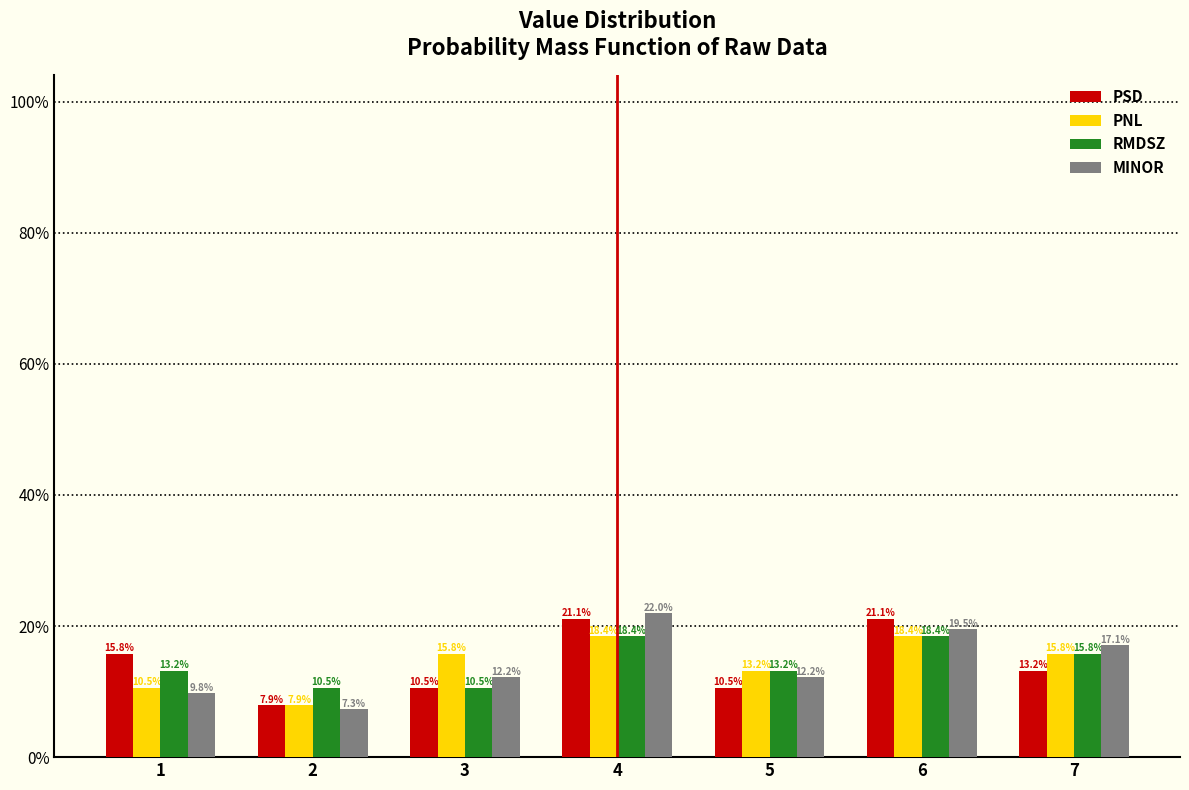

Reading left to right, list every range on the x-axis with the height of the bar of each series over it.

0.5 to 1.5: PSD=15.8	PNL=10.5	RMDSZ=13.2	MINOR=9.8
1.5 to 2.5: PSD=7.9	PNL=7.9	RMDSZ=10.5	MINOR=7.3
2.5 to 3.5: PSD=10.5	PNL=15.8	RMDSZ=10.5	MINOR=12.2
3.5 to 4.5: PSD=21.1	PNL=18.4	RMDSZ=18.4	MINOR=22.0
4.5 to 5.5: PSD=10.5	PNL=13.2	RMDSZ=13.2	MINOR=12.2
5.5 to 6.5: PSD=21.1	PNL=18.4	RMDSZ=18.4	MINOR=19.5
6.5 to 7.5: PSD=13.2	PNL=15.8	RMDSZ=15.8	MINOR=17.1